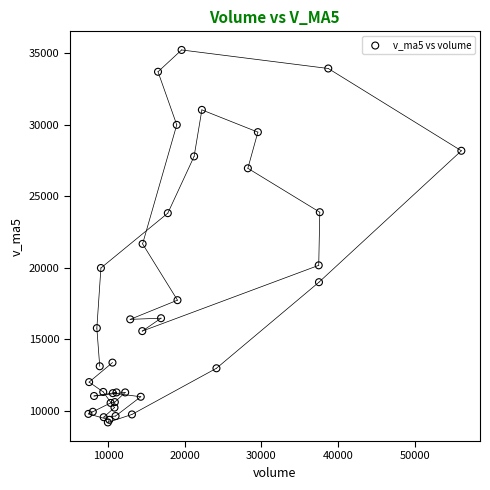

What Y value in the scatter plot is closest to 22211?

21673.5